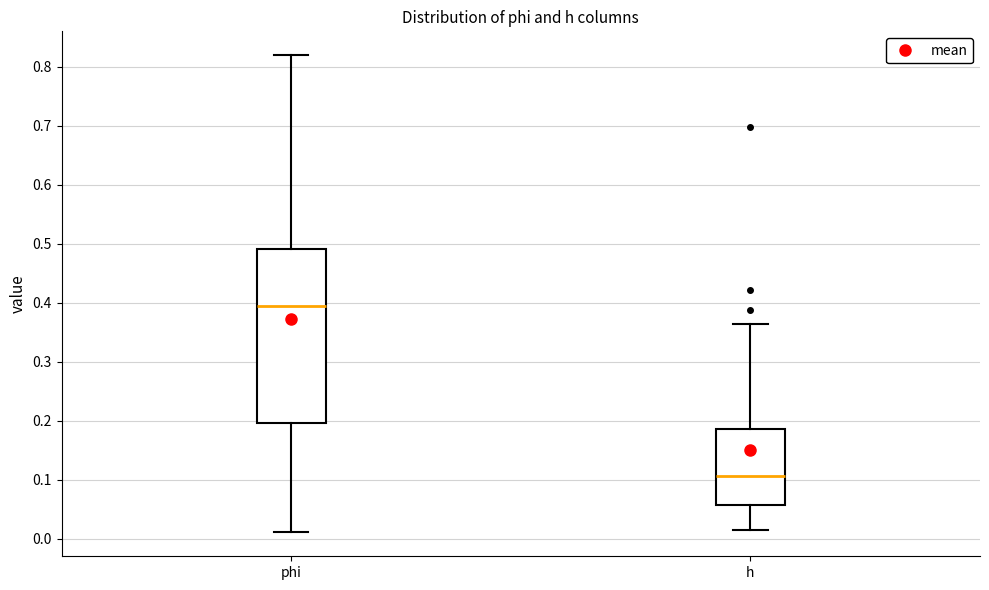

Which box's median line is the highest?

phi